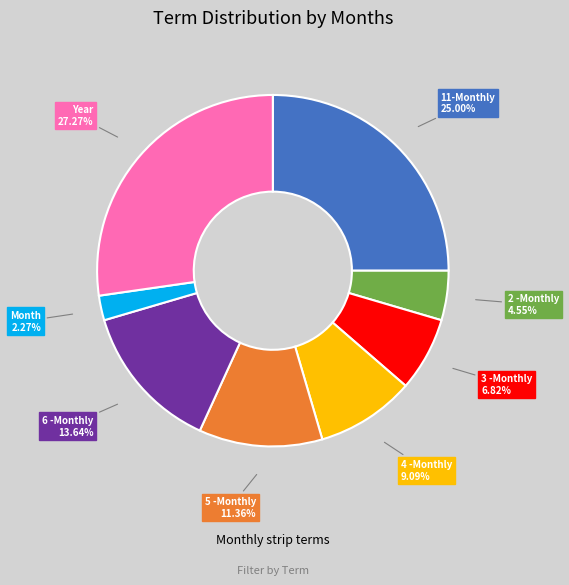

Does any single category account for the majority?

No